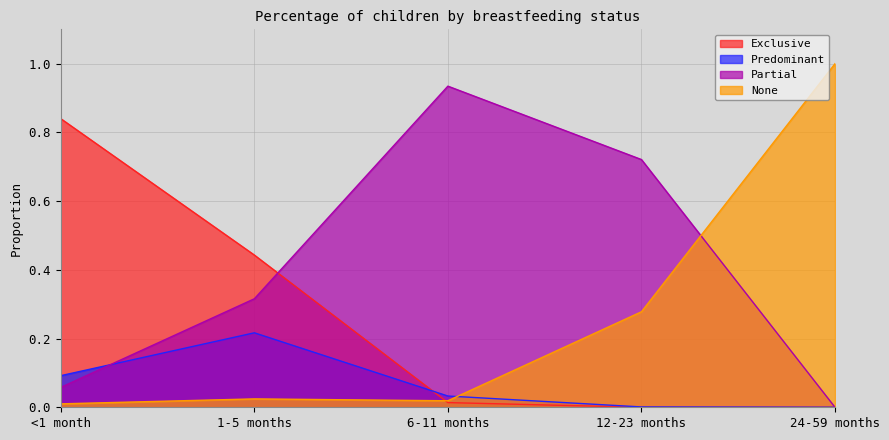

What is the maximum value for Exclusive?

0.8